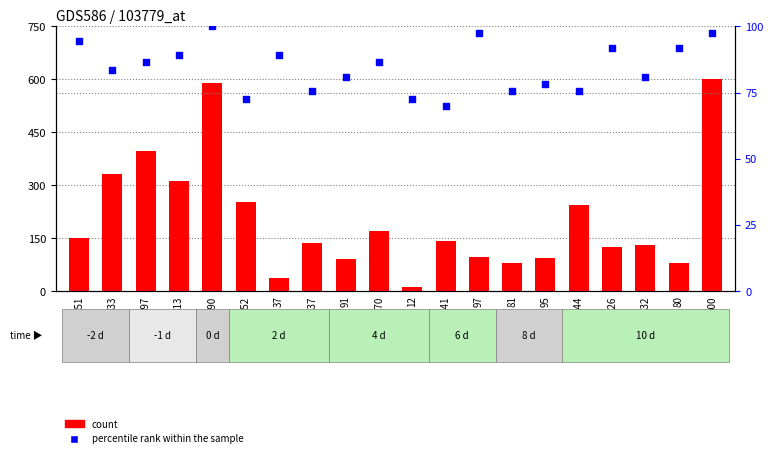

Is the value of count at 151 greater than the value of percentile rank within the sample at 397?

Yes